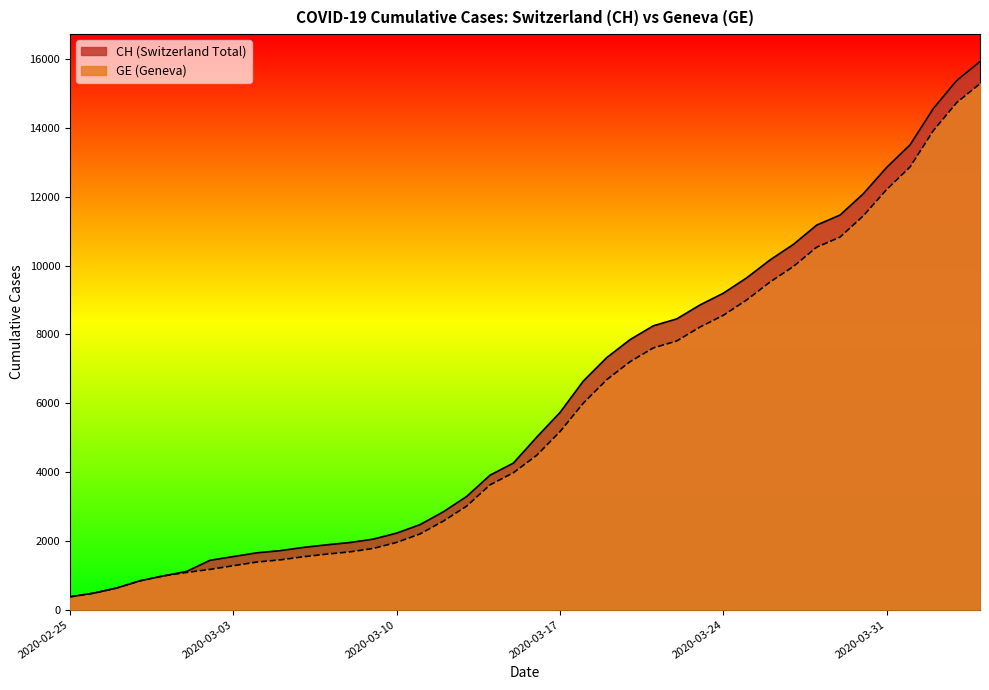

Rank the series at 2020-02-29 from lowest to highest value.

CH, GE